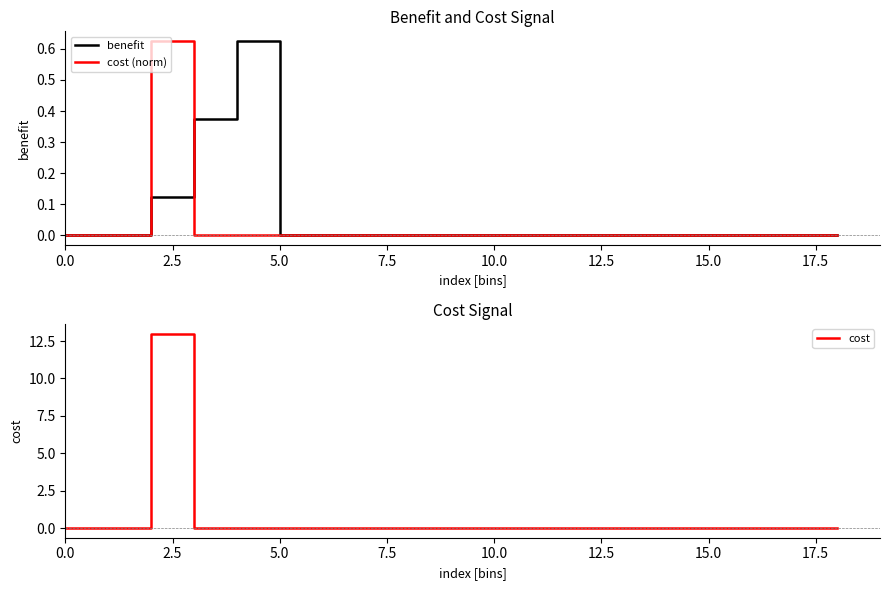

The value of cost (norm) at 0.0 is 0.3. True or false?

False